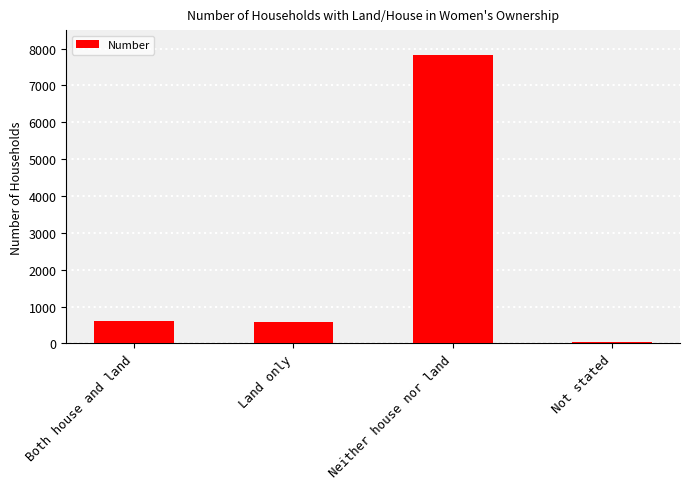

What value does the data have at Land only, to the nearest 50?

550